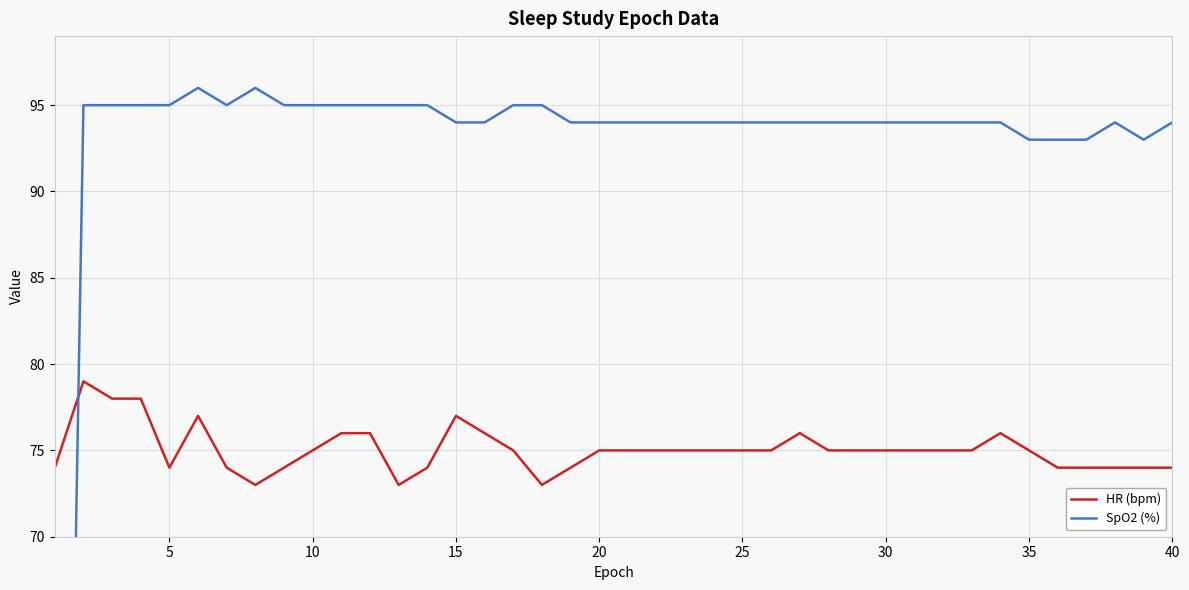

Rank the series by their average value, from lowest to highest.

HR (bpm), SpO2 (%)